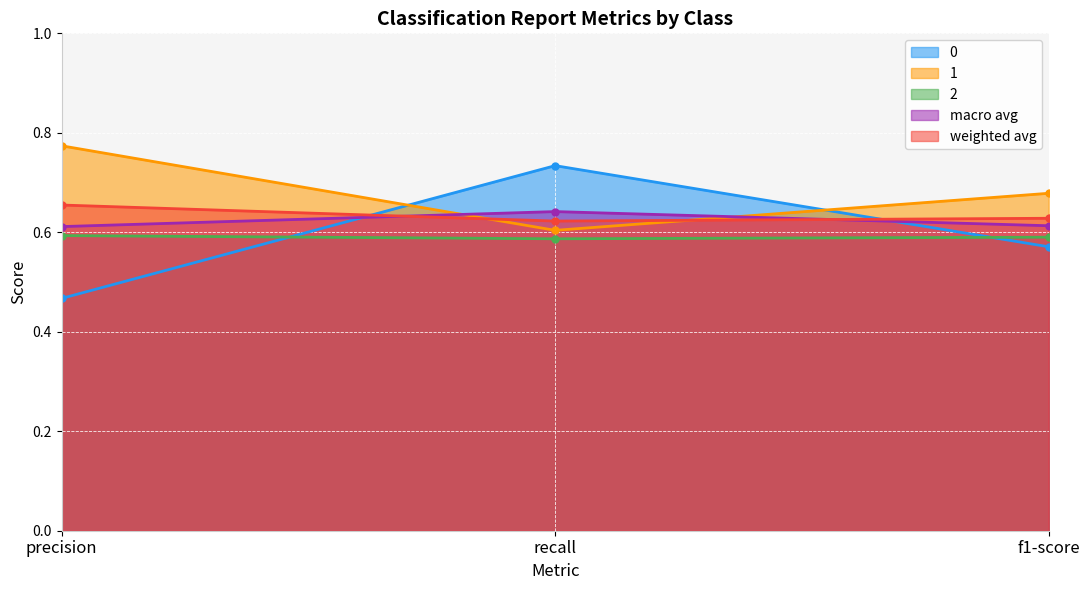

What is the approximate value of macro avg at recall?

0.6